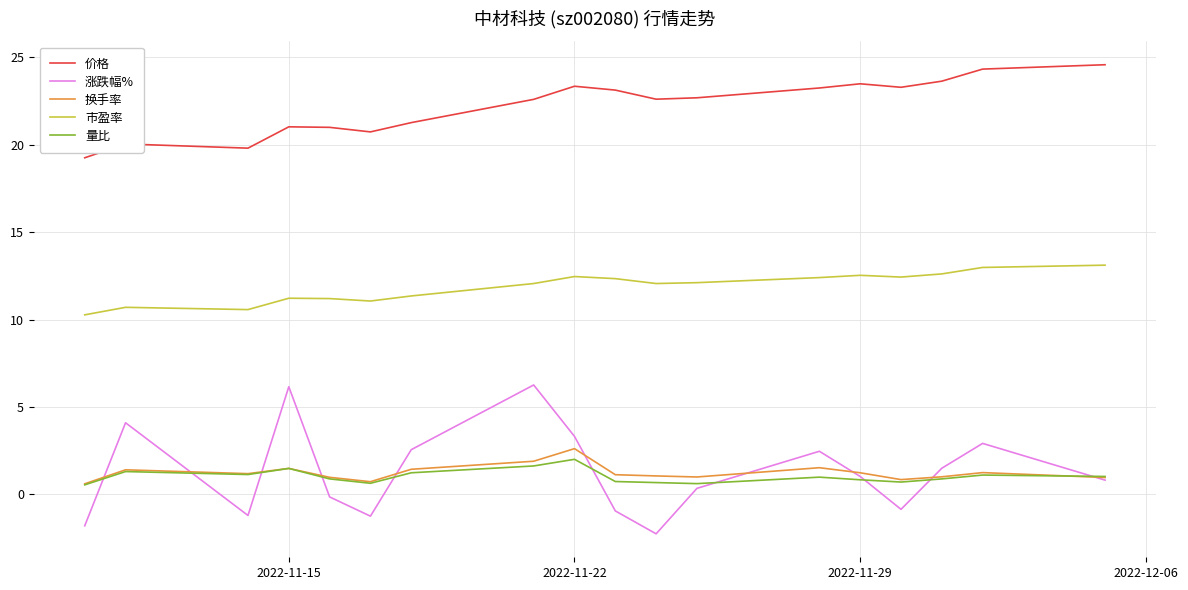

True or false: 价格 and 市盈率 intersect in this chart.

False